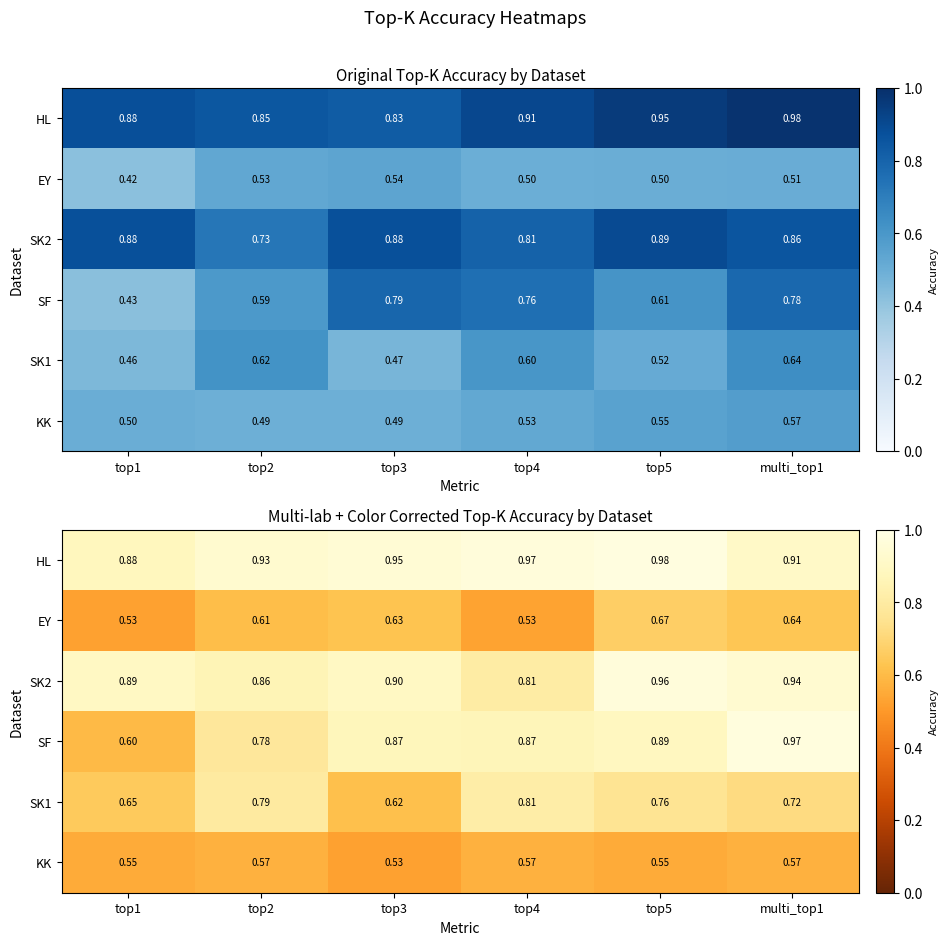

Rank the categories by KK value from highest to lowest.

top2, top4, multi_top1, top1, top5, top3